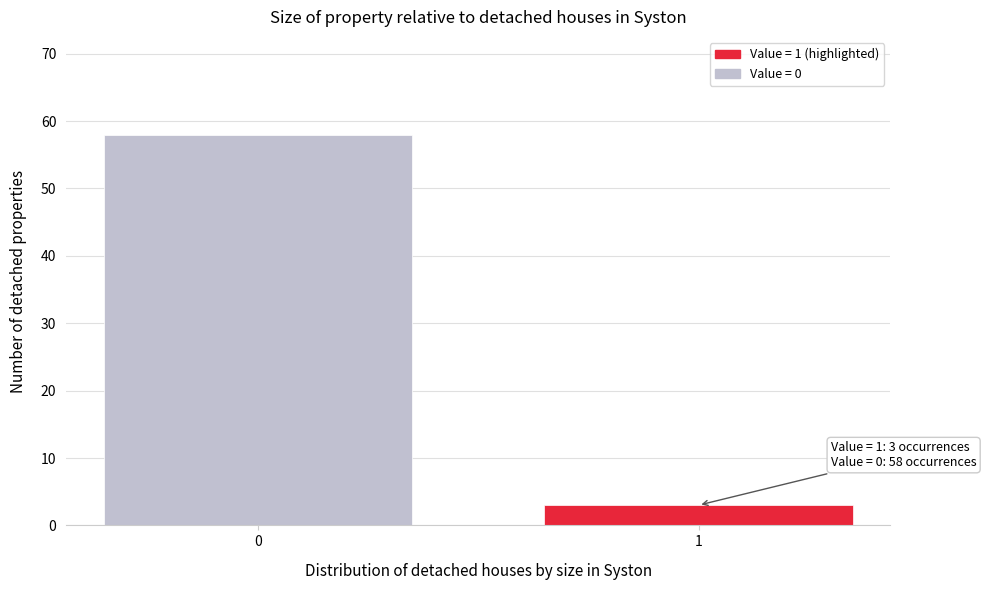

Reading left to right, list all the values displayed in this chart.

58	3